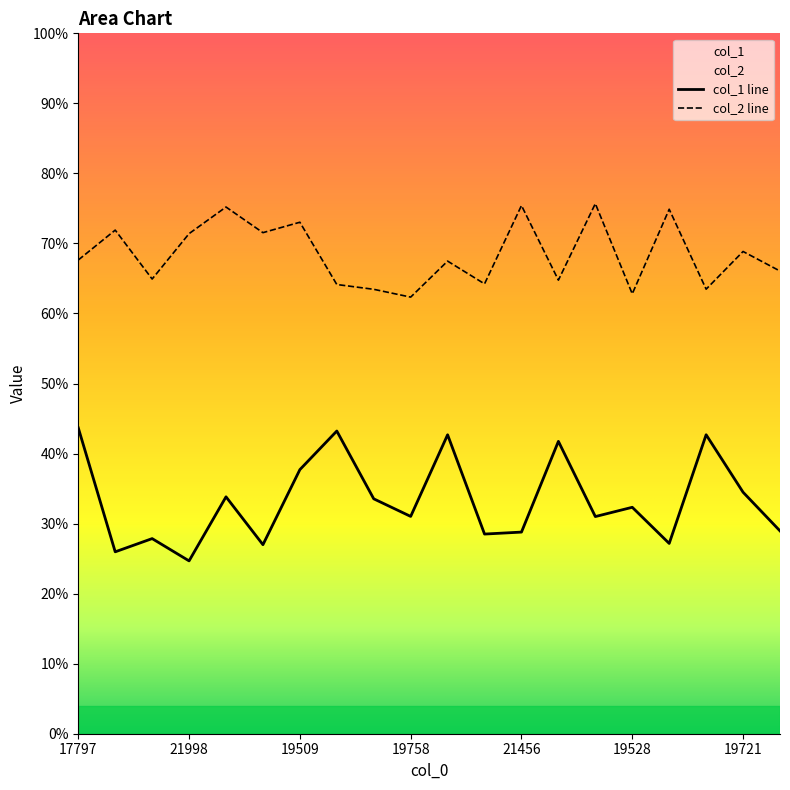

True or false: col_1 and col_2 cross at least once.

False